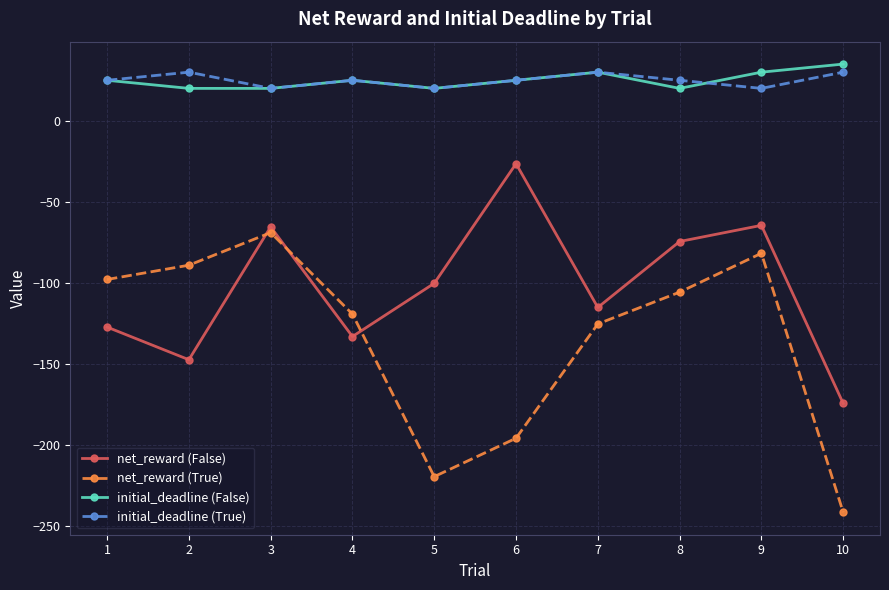

How many values in the net_reward (True) series are below -105?

6